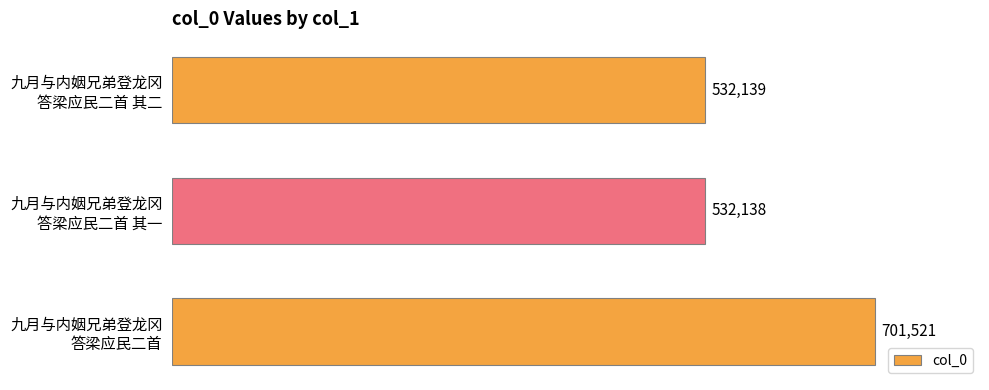

What is the difference between the maximum and minimum values?

169383